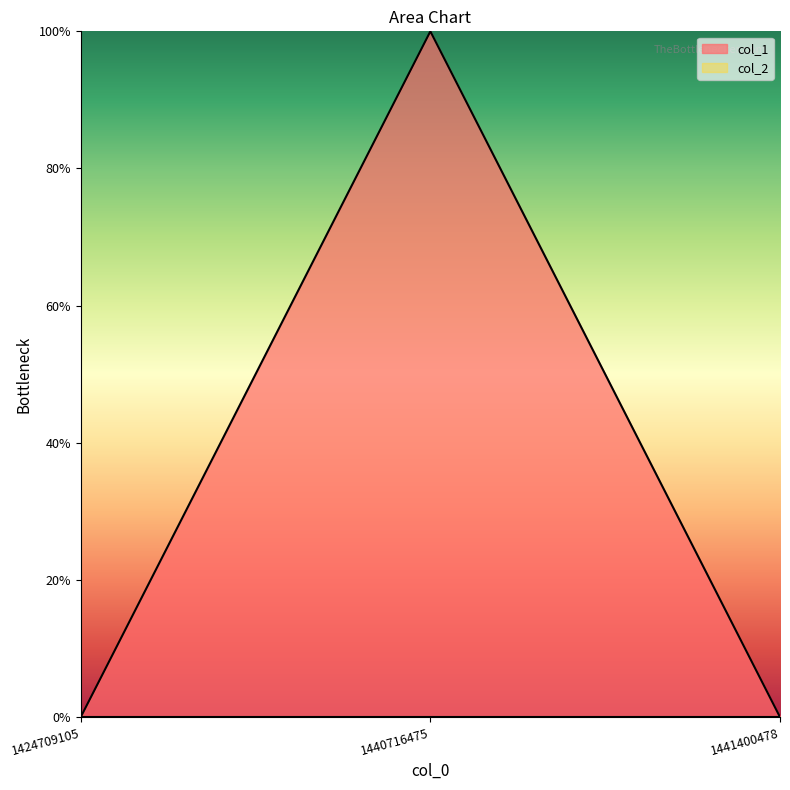

The chart shows a value of 1 at 1441400478. True or false?

False